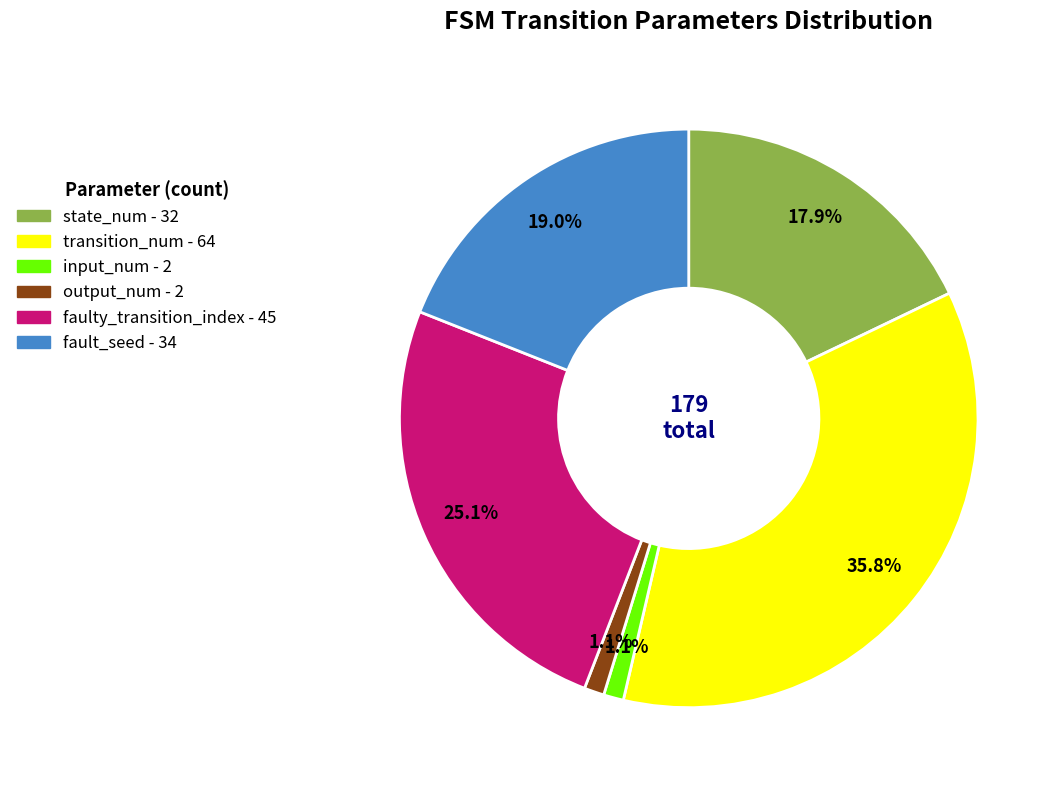

Does any single category account for the majority?

No